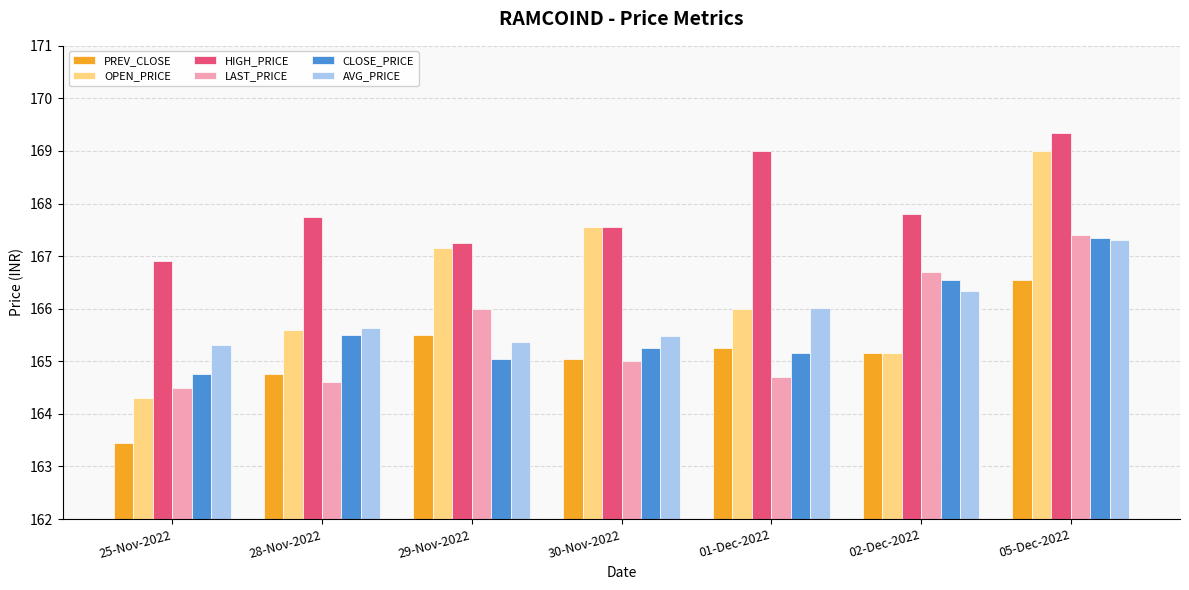

At which label does LAST_PRICE first exceed 165?

29-Nov-2022